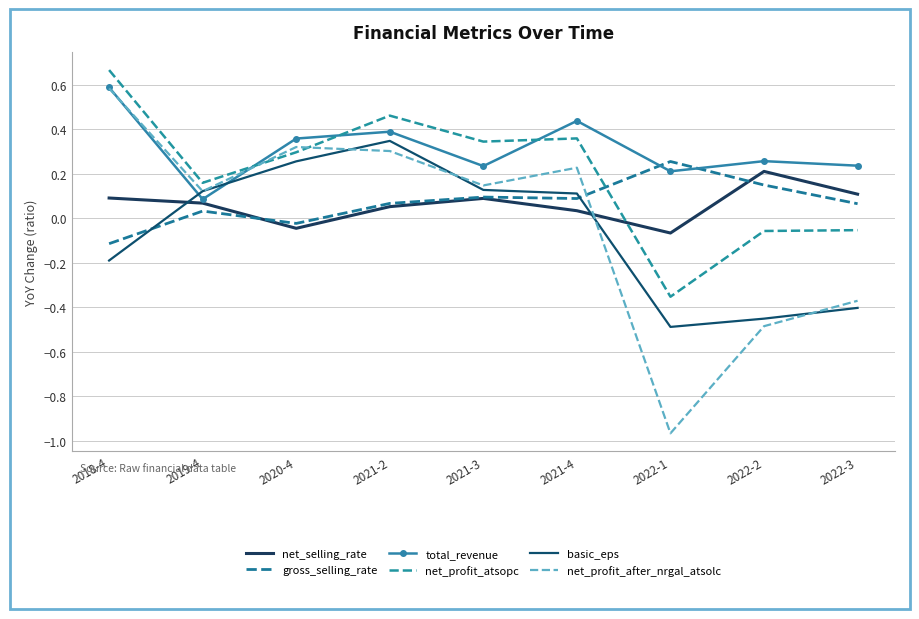

Rank the series by their maximum value, from lowest to highest.

net_selling_rate, gross_selling_rate, basic_eps, net_profit_after_nrgal_atsolc, total_revenue, net_profit_atsopc